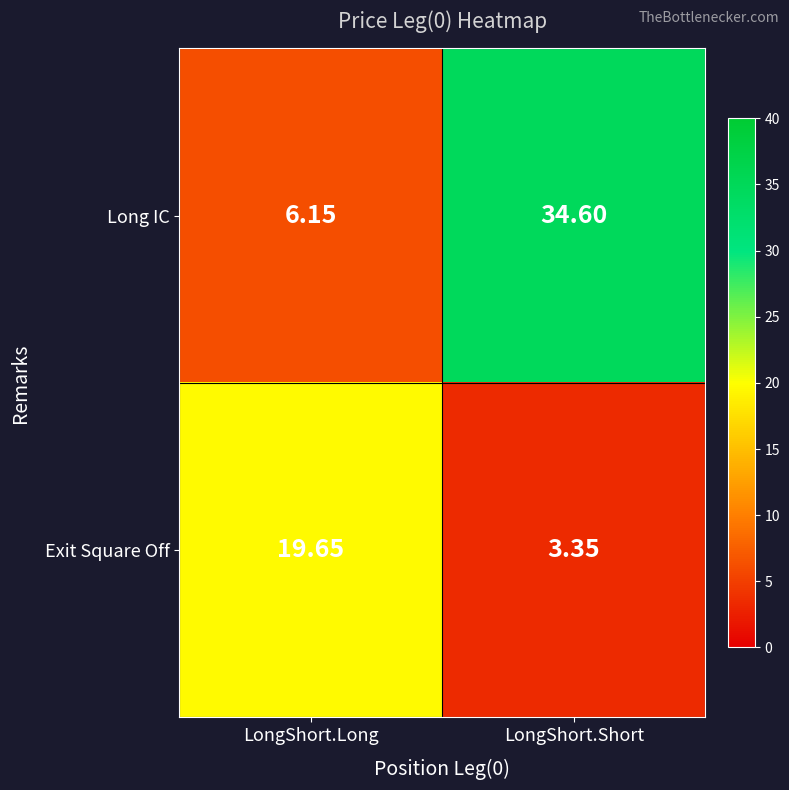

At which category does the chart reach its peak across all series?

LongShort.Short